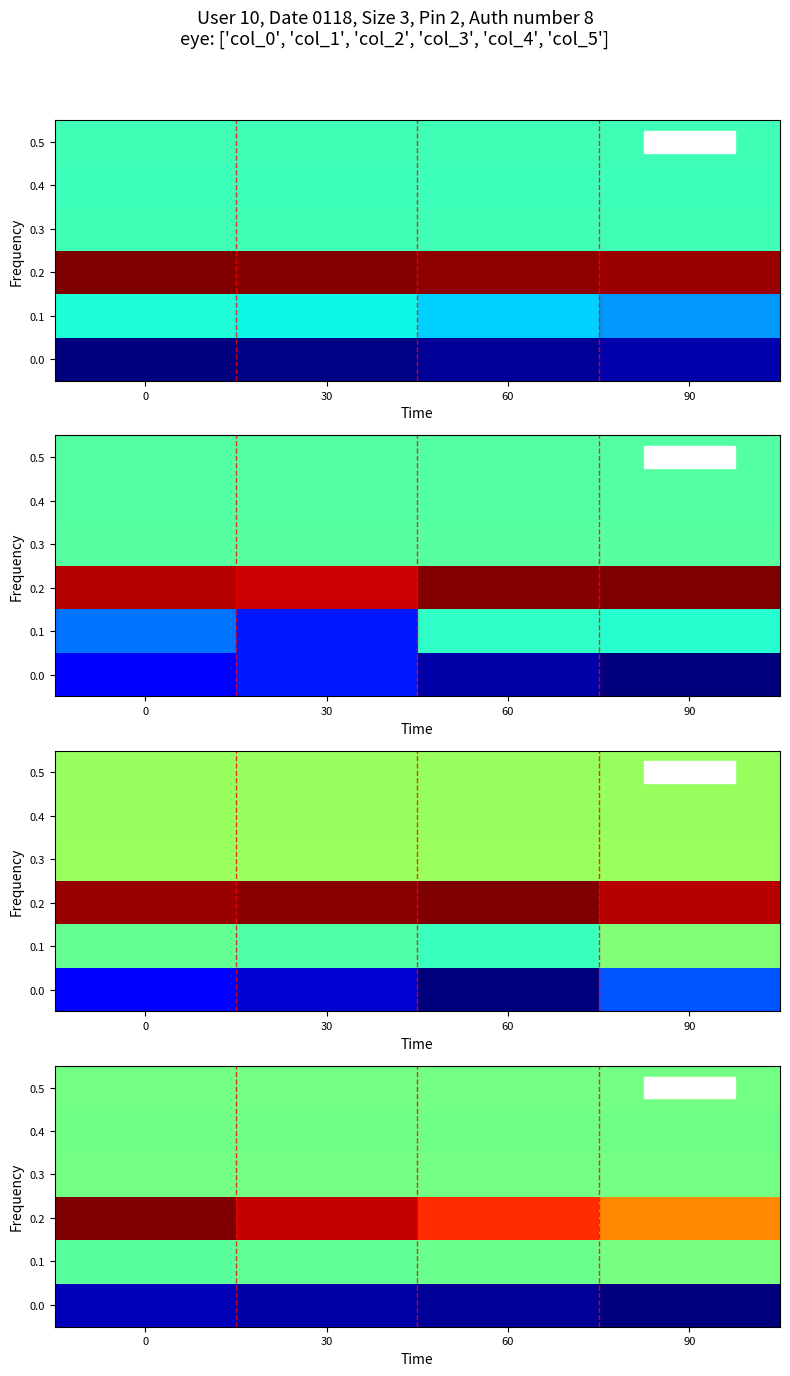

What is the average value of the 0.1 series?

-14.1